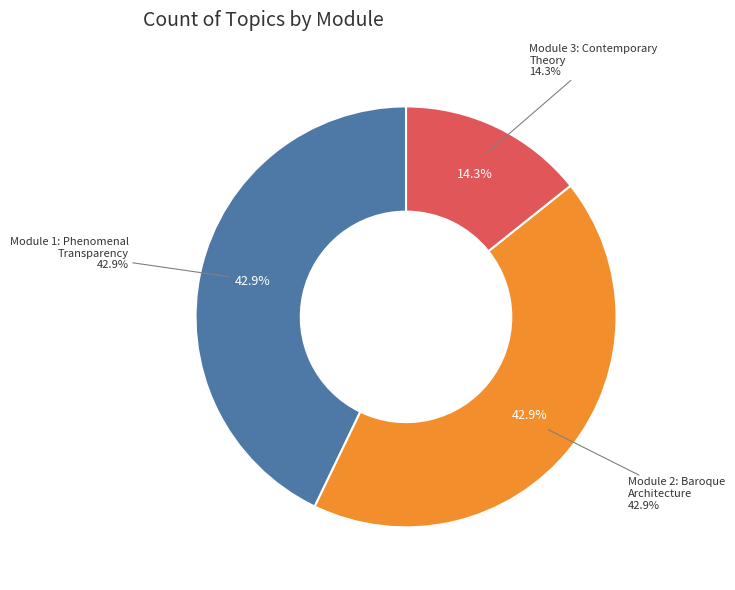

Does Module 1: Phenomenal Transparency account for over 50% of the chart?

No